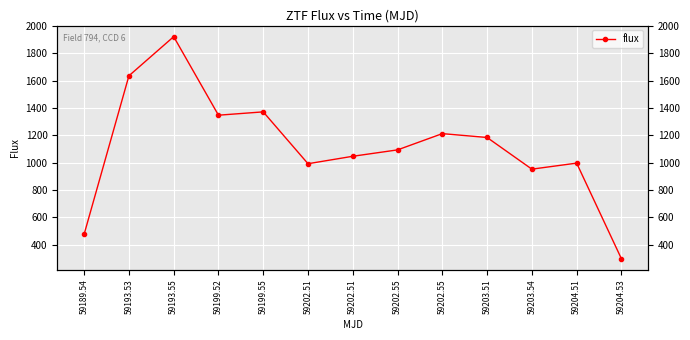

What is the maximum value shown in the chart?

1922.8